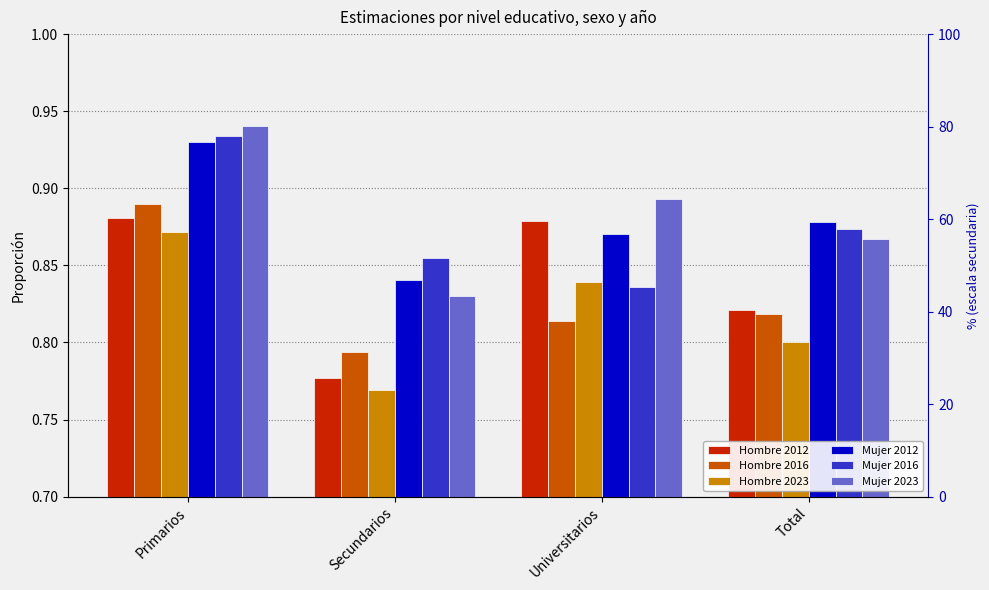

What is the total value across all series at Primarios?

5.4